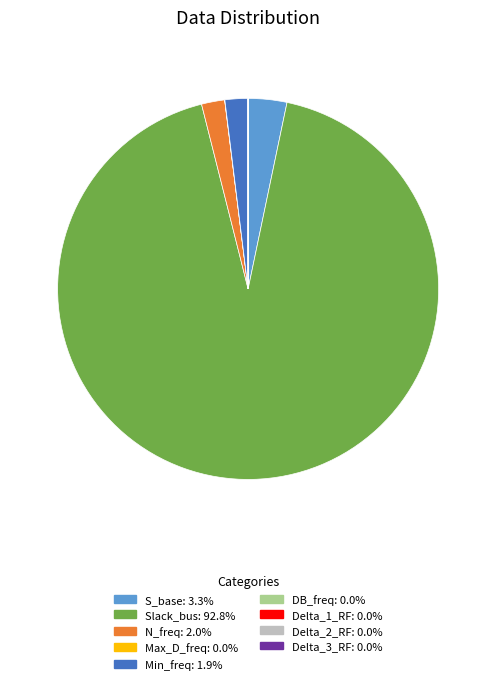

Which slice represents more than half of the pie?

Slack_bus